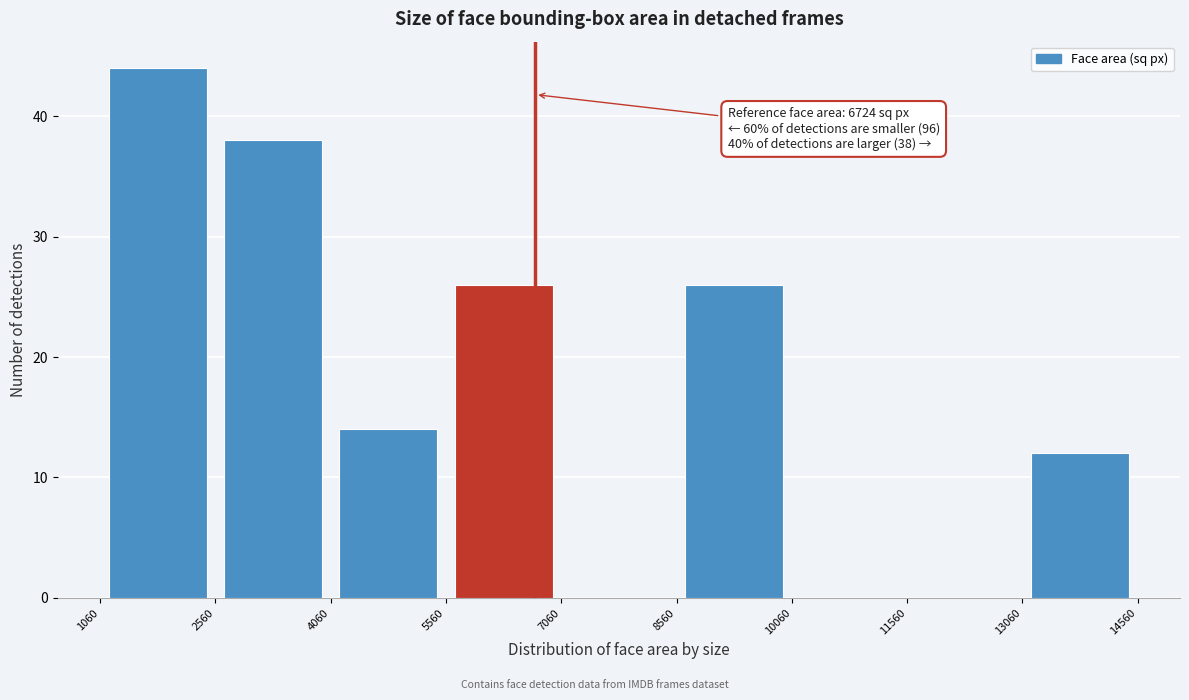

Which range on the x-axis has the tallest bar?

1060 to 2560